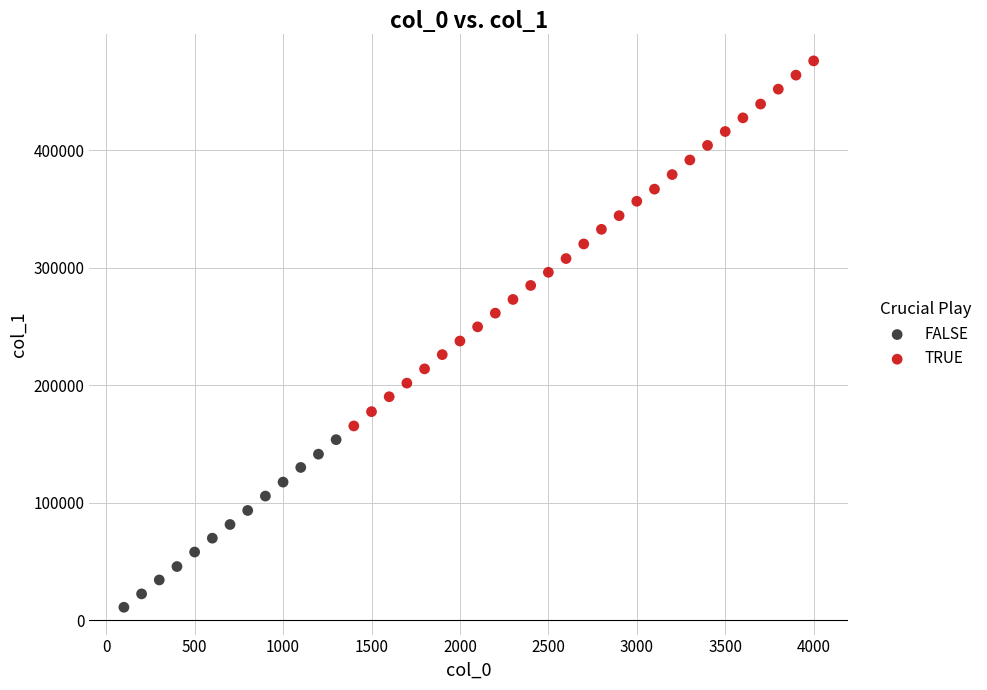

Which series reaches the minimum Y coordinate?

FALSE